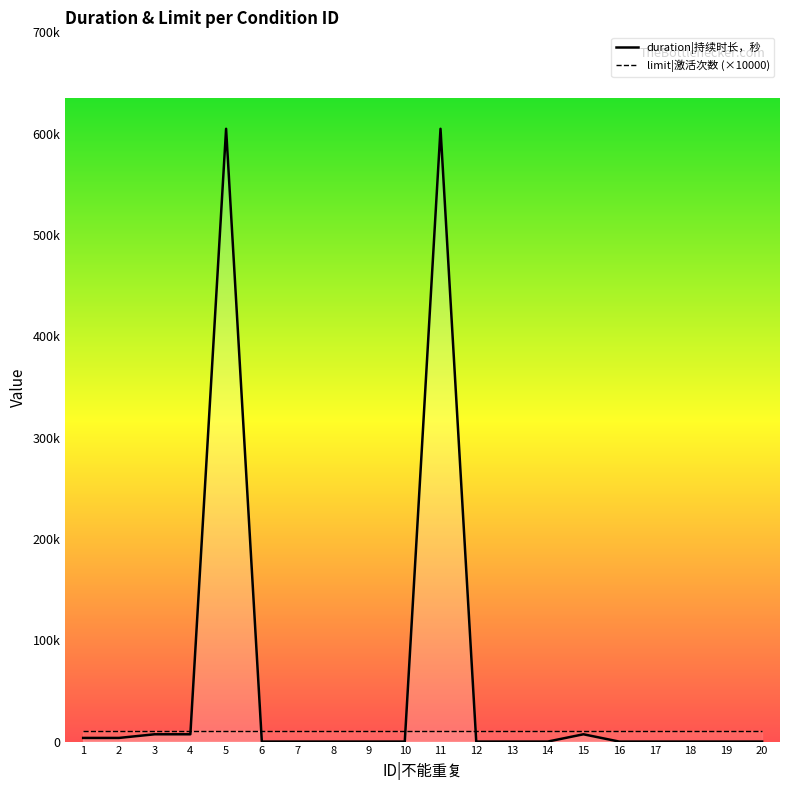

Where is the first local maximum?

5